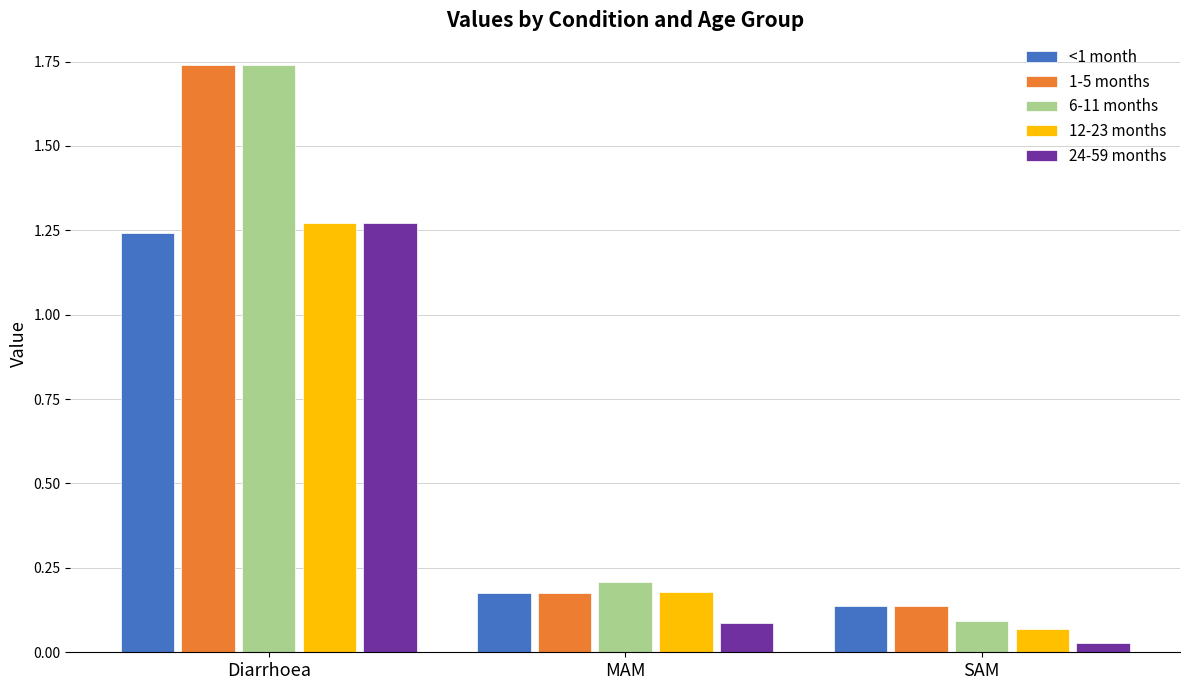

Rank the categories by <1 month value from lowest to highest.

SAM, MAM, Diarrhoea